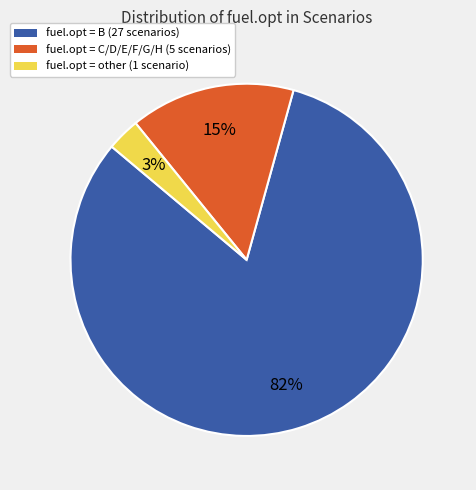

Count the number of slices in the pie.

3